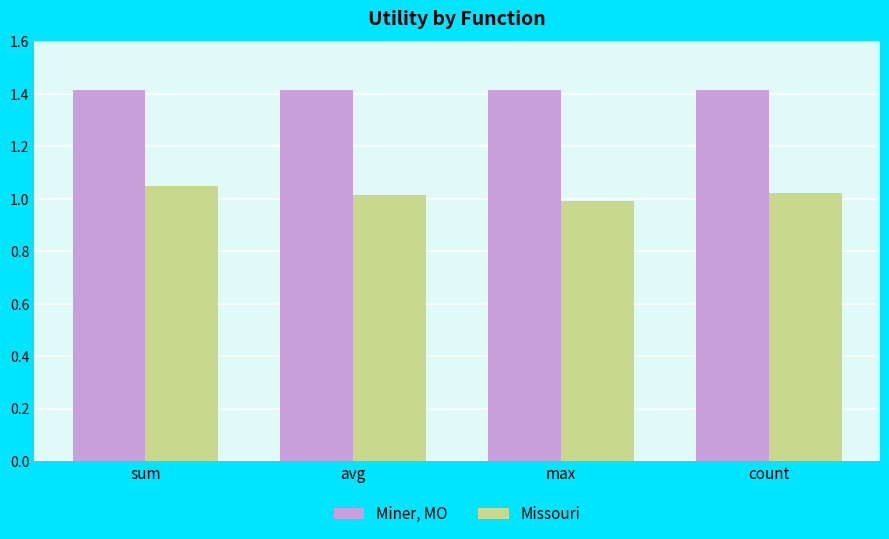

How many bars are there in each group?

2